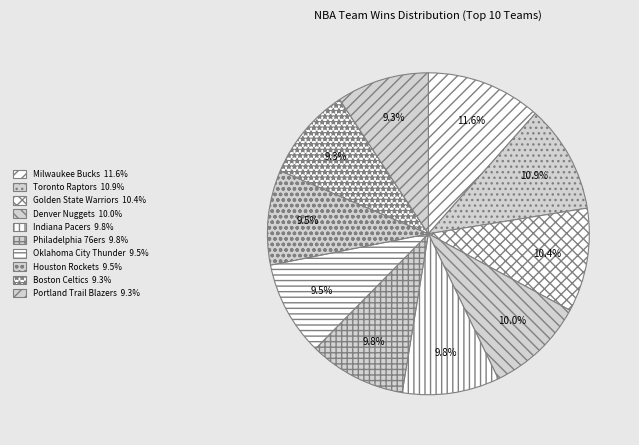

Which slice is the largest?

Milwaukee Bucks